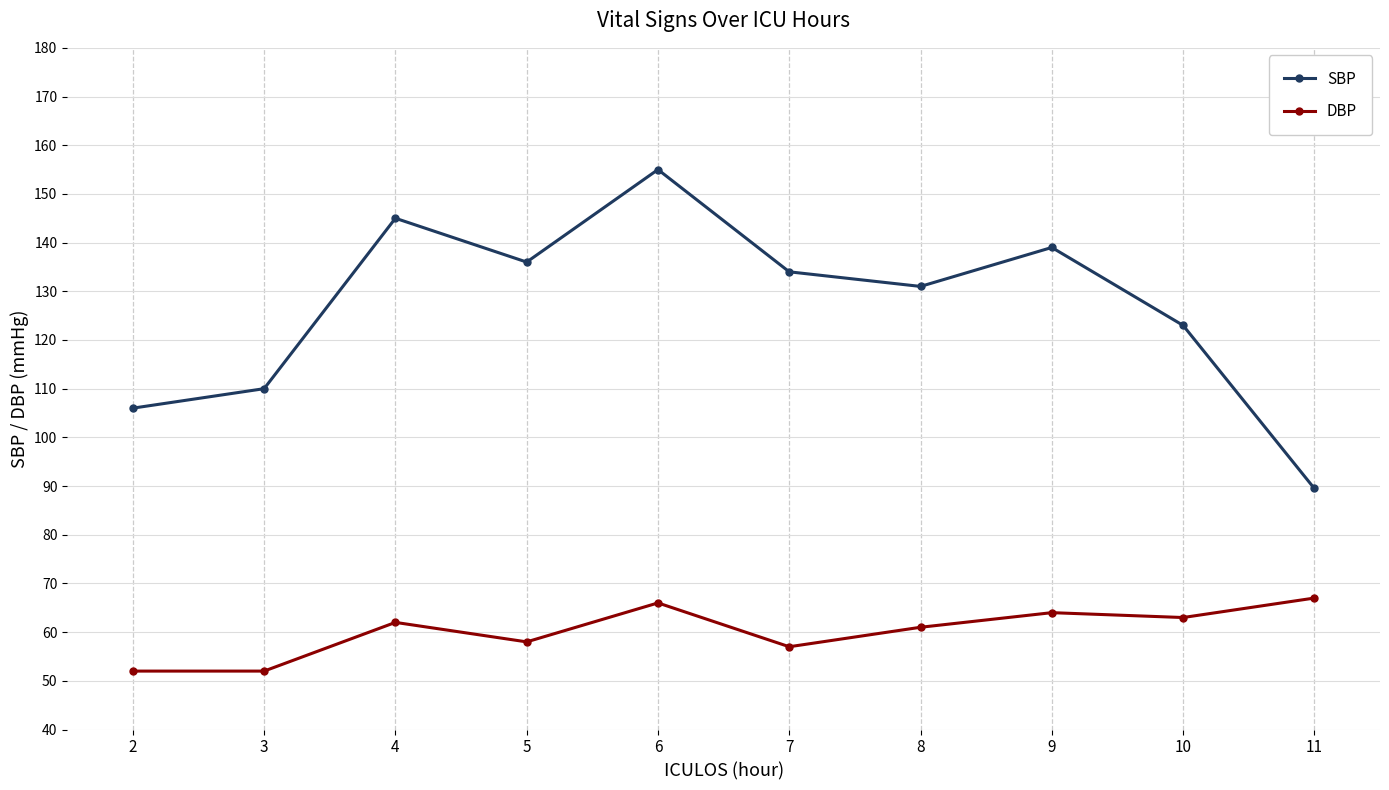

What is the difference between the maximum and minimum values in the DBP series?

15.0